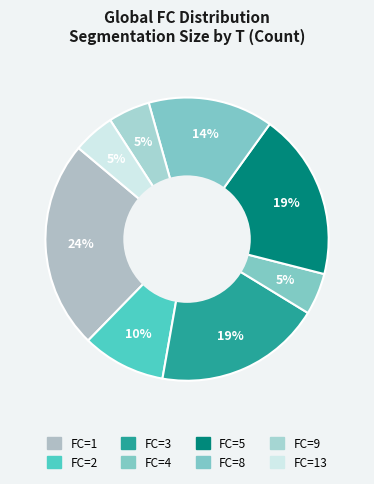

Count the number of slices in the pie.

8